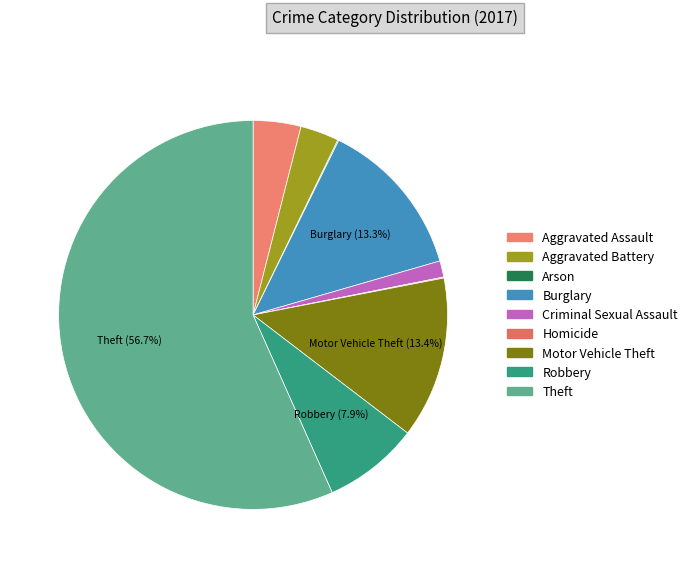

How many slices are in this pie chart?

9